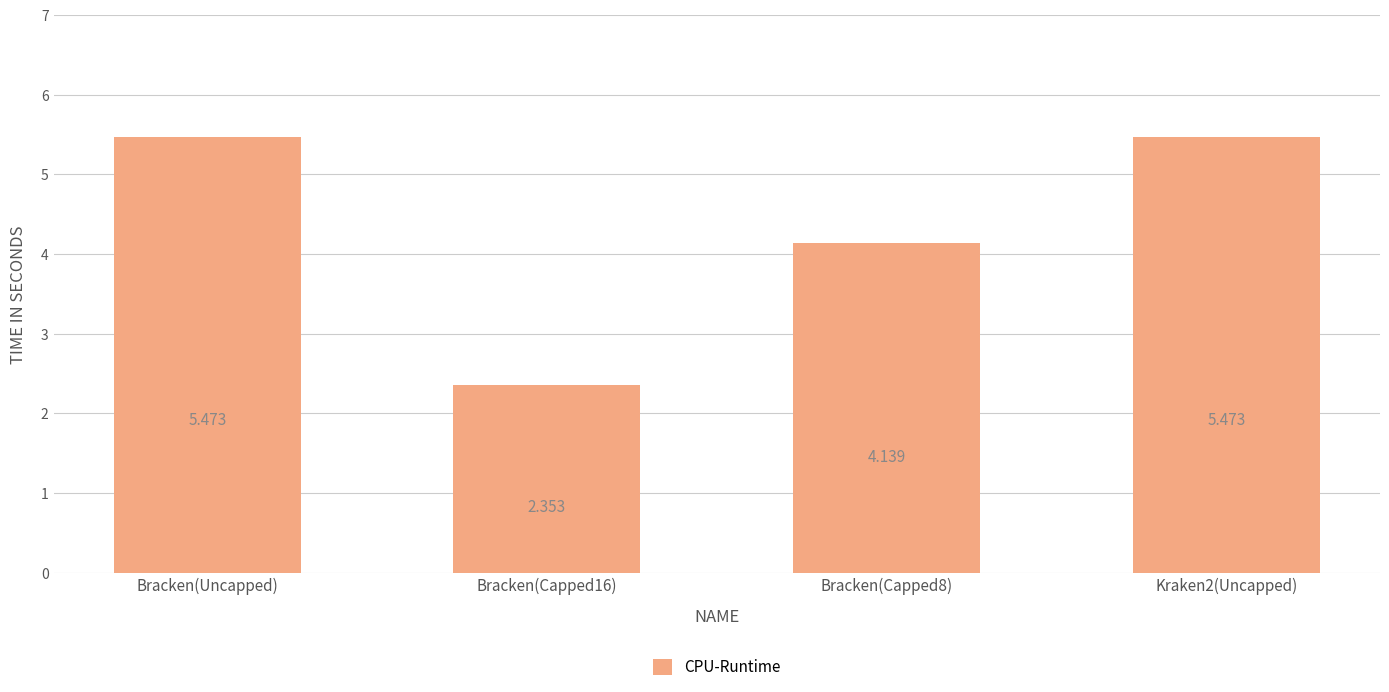

Which has a higher value, Bracken(Capped16) or Bracken(Uncapped)?

Bracken(Uncapped)